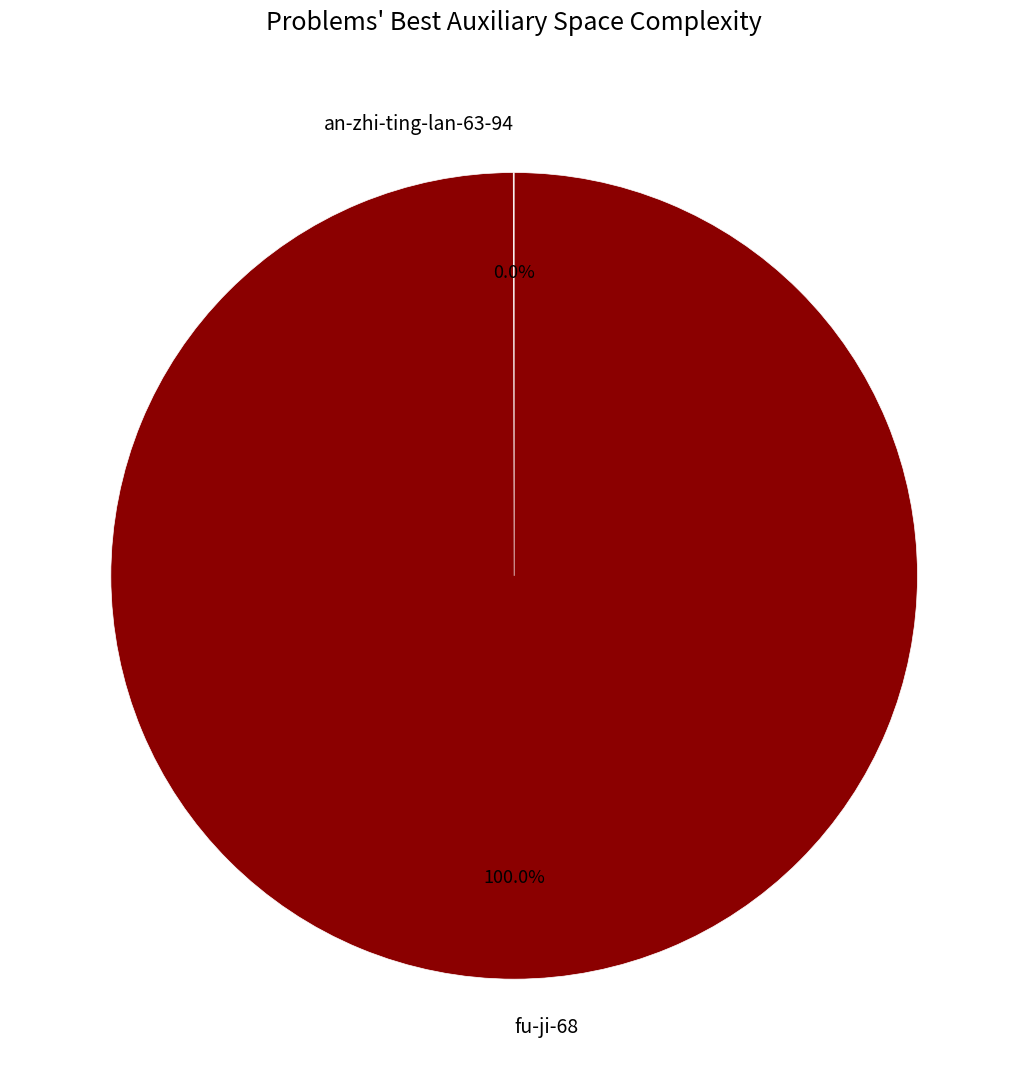

Which slice represents more than half of the pie?

fu-ji-68